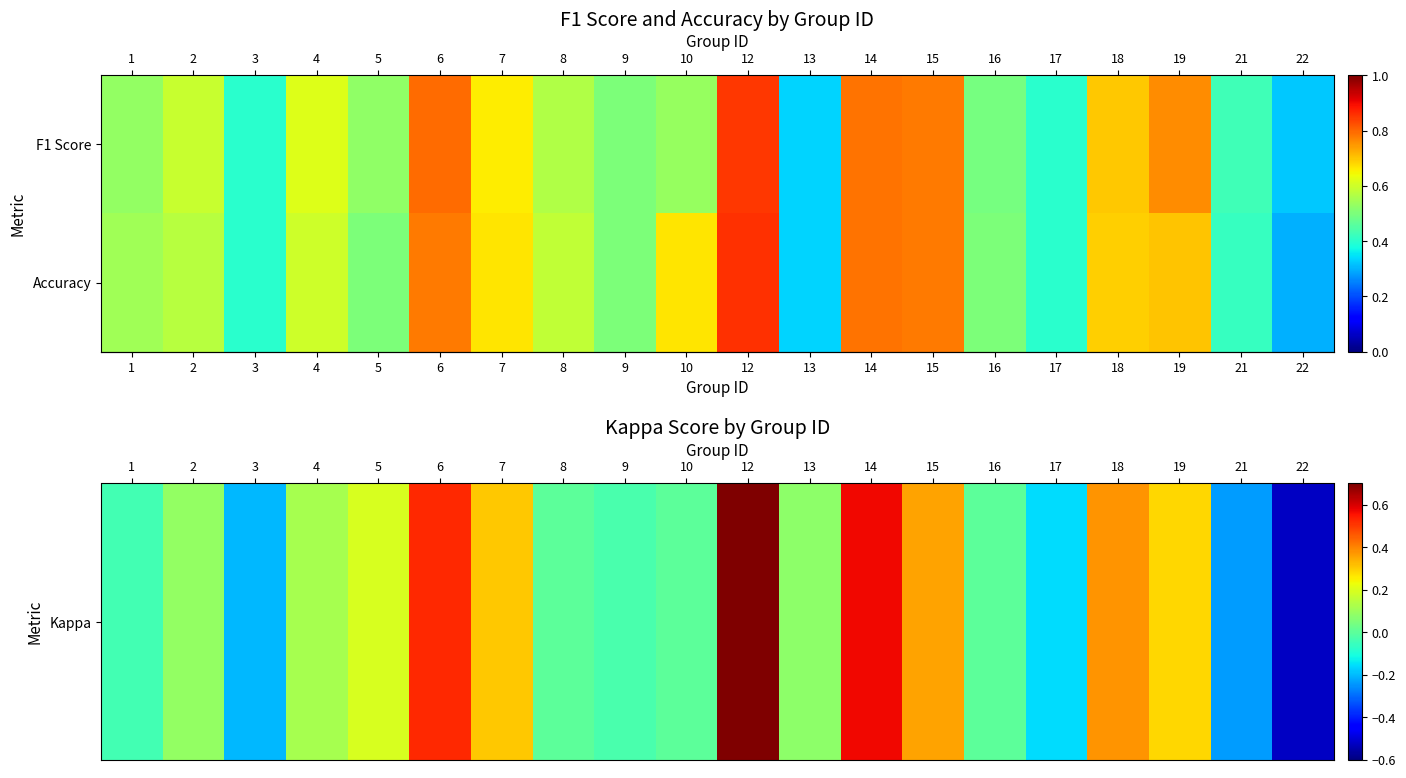

Reading right to left, extract all data points from this chart.

row_0: 22=-0.5	21=-0.2	19=0.3	18=0.4	17=-0.2	16=0.0	15=0.4	14=0.6	13=0.1	12=0.7	10=0.0	9=-0.0	8=0.0	7=0.3	6=0.5	5=0.2	4=0.1	3=-0.2	2=0.1	1=-0.0
row_1: 22=0.3	21=0.4	19=0.7	18=0.7	17=0.4	16=0.5	15=0.8	14=0.8	13=0.3	12=0.9	10=0.7	9=0.5	8=0.6	7=0.7	6=0.8	5=0.5	4=0.6	3=0.4	2=0.6	1=0.5